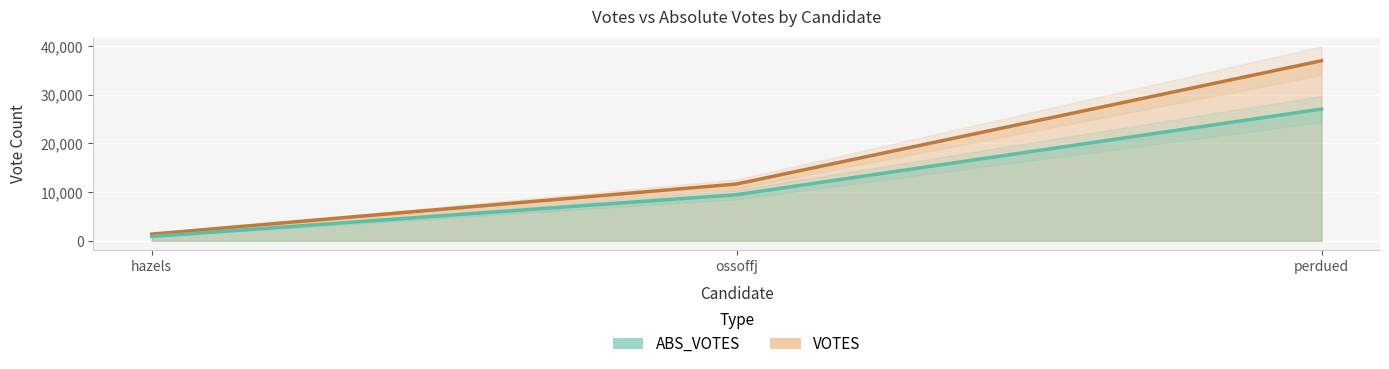

The ABS_VOTES series shows 6495 at ossoffj. True or false?

False